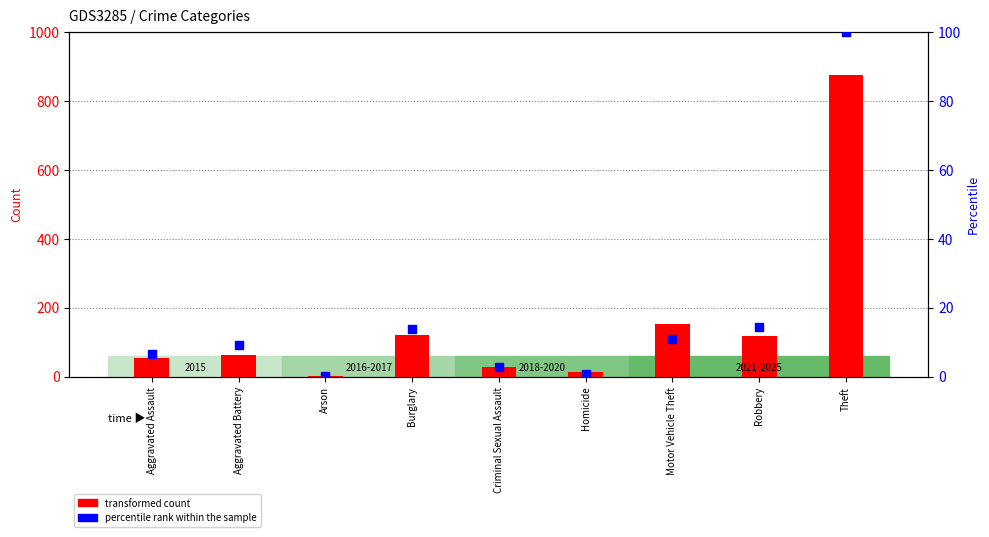

Which series reaches the minimum Y coordinate?

percentile rank within the sample